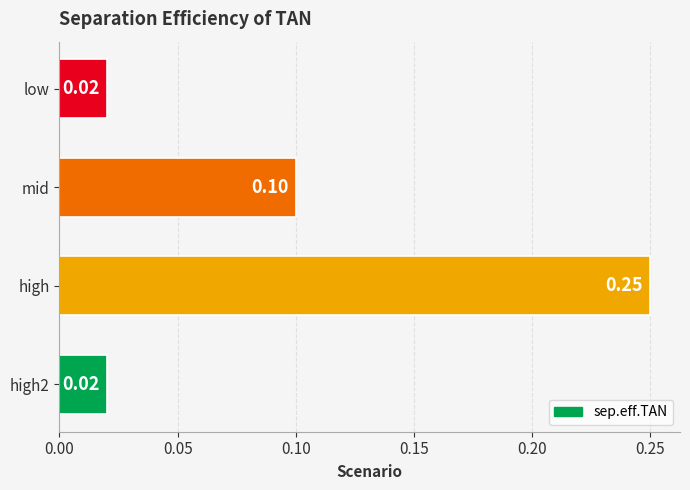

What is the sum of all values?

0.4